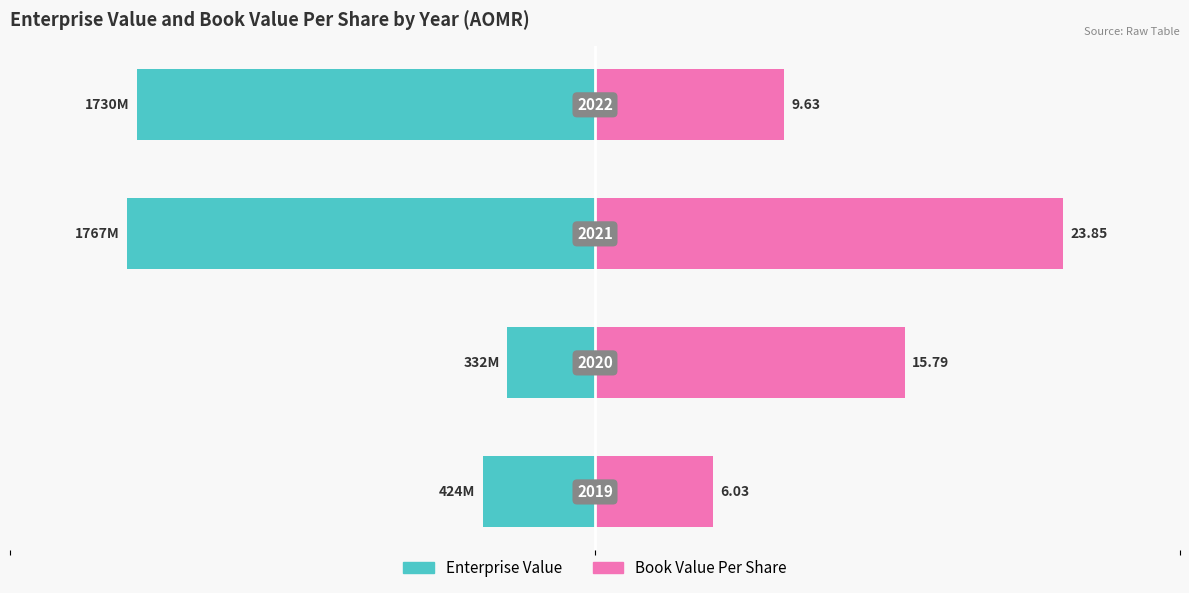

Does the chart contain stacked bars?

No